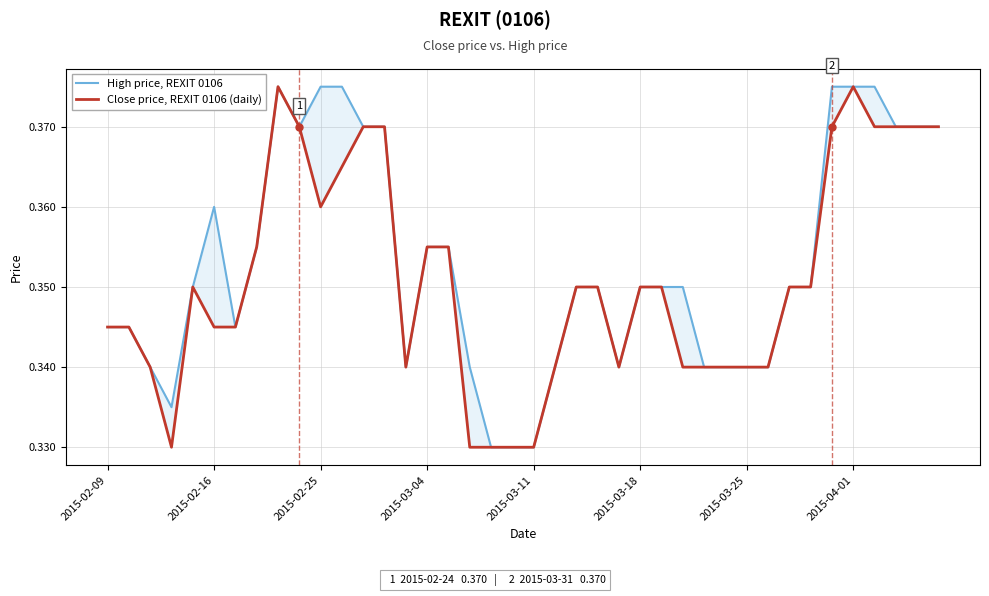

What is the average value of the Close price, REXIT 0106 (daily) series?

0.4